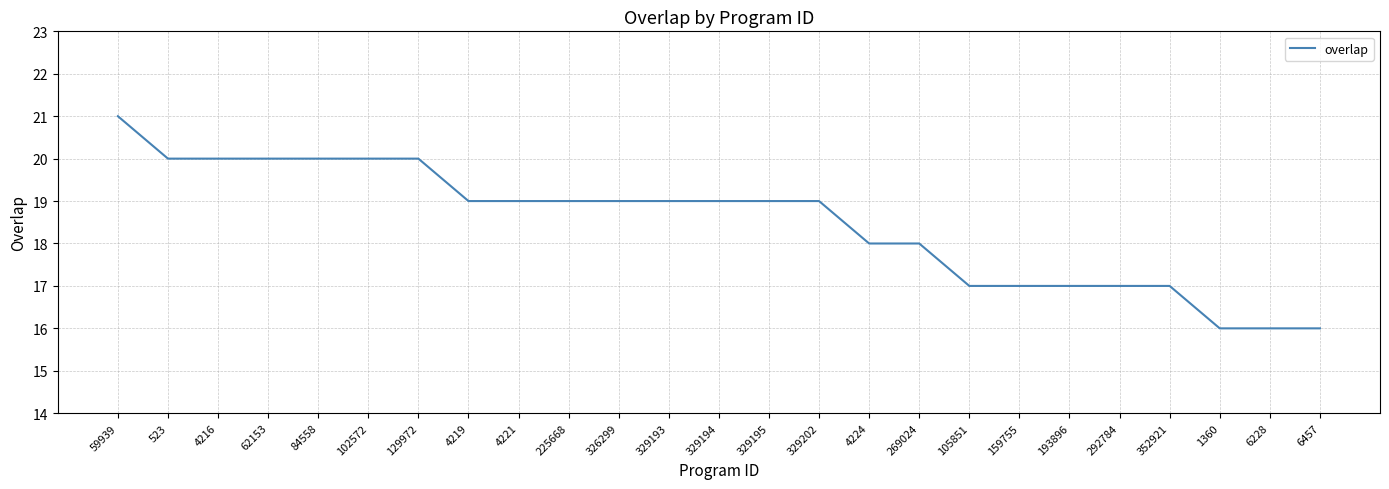

How many lines are shown in the chart?

1